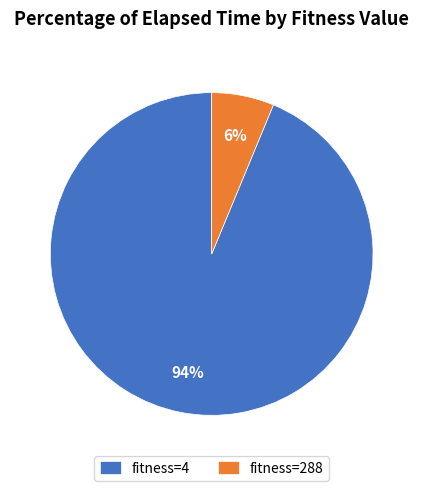

Is there any slice that represents more than half of the pie?

Yes